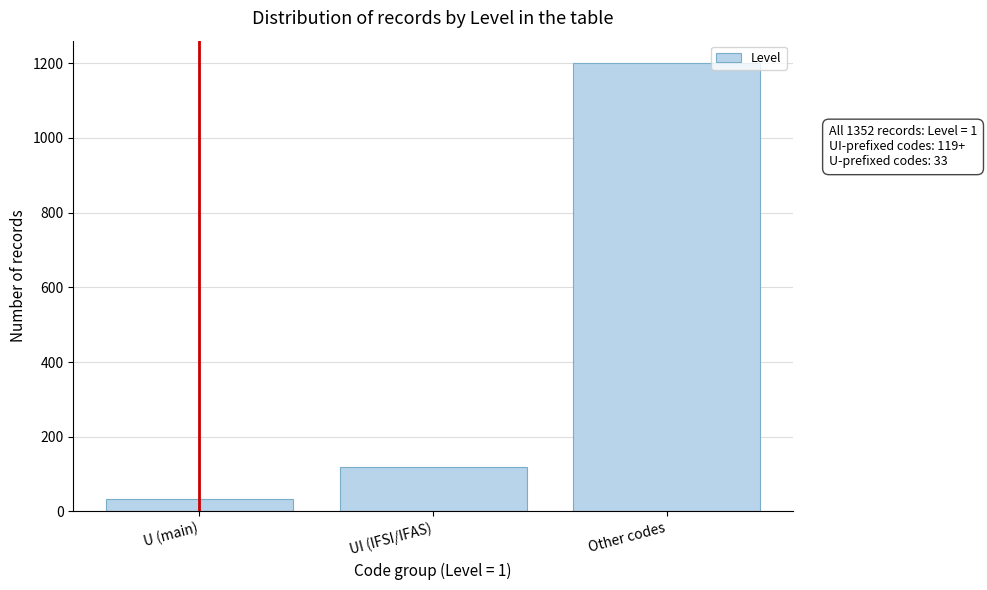

Reading right to left, what are all the values shown in this chart?

Other codes=1200	UI (IFSI/IFAS)=119	U (main)=33